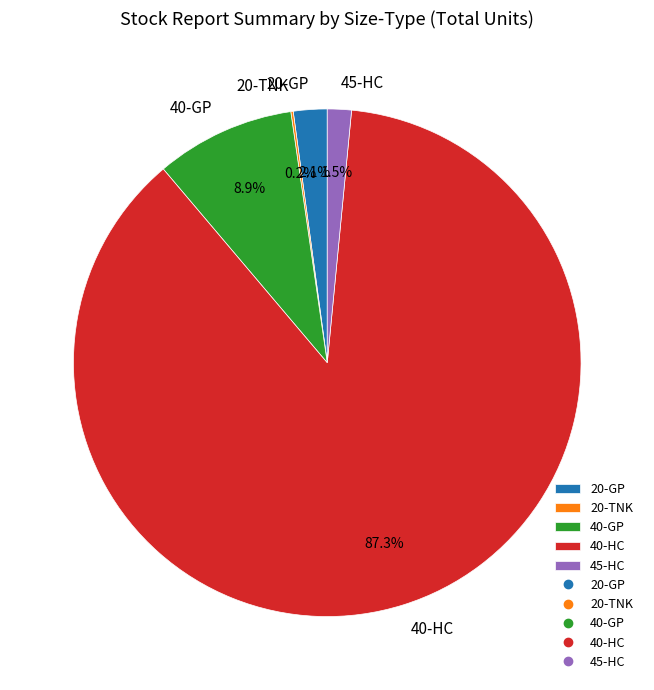

What is the total percentage of 40-HC and 40-GP?

96.2%